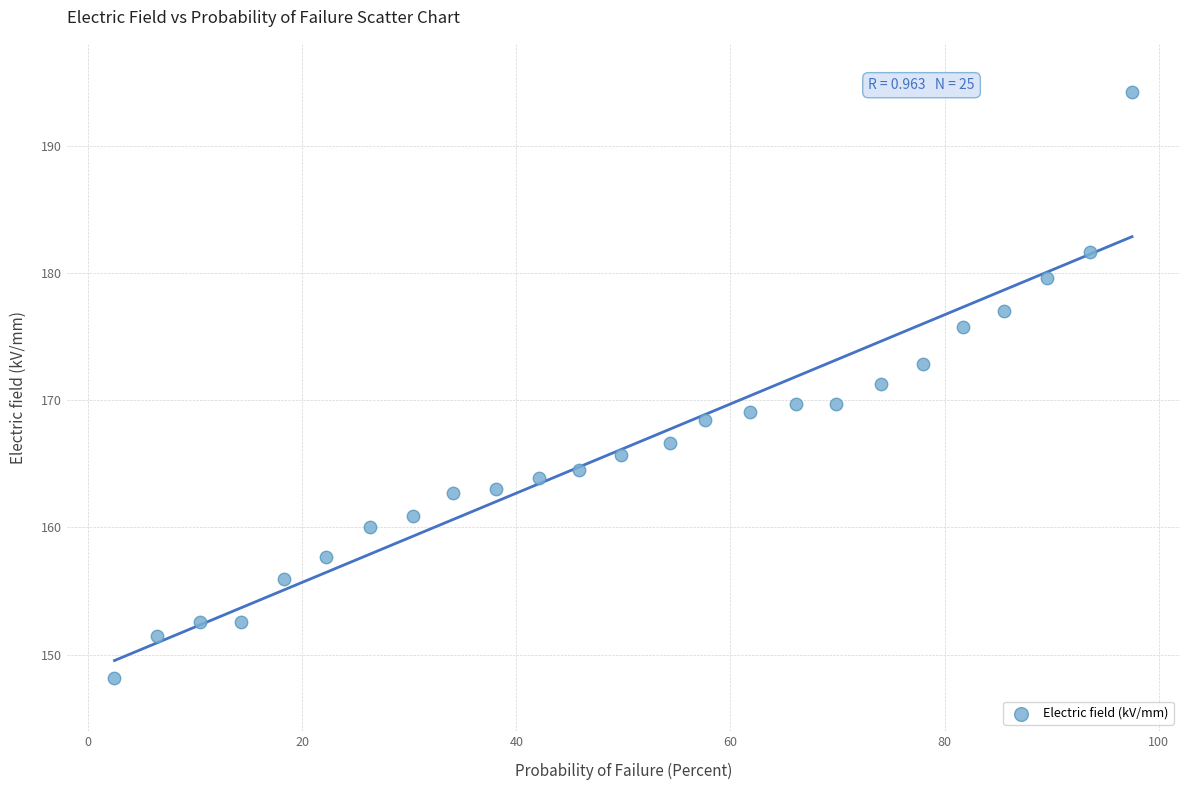

What is the range of Y values (max minus min)?

46.0